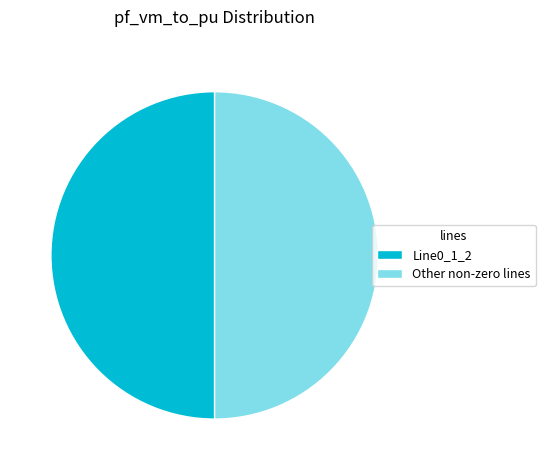

True or false: Line0_1_2 accounts for 39% of the total.

False